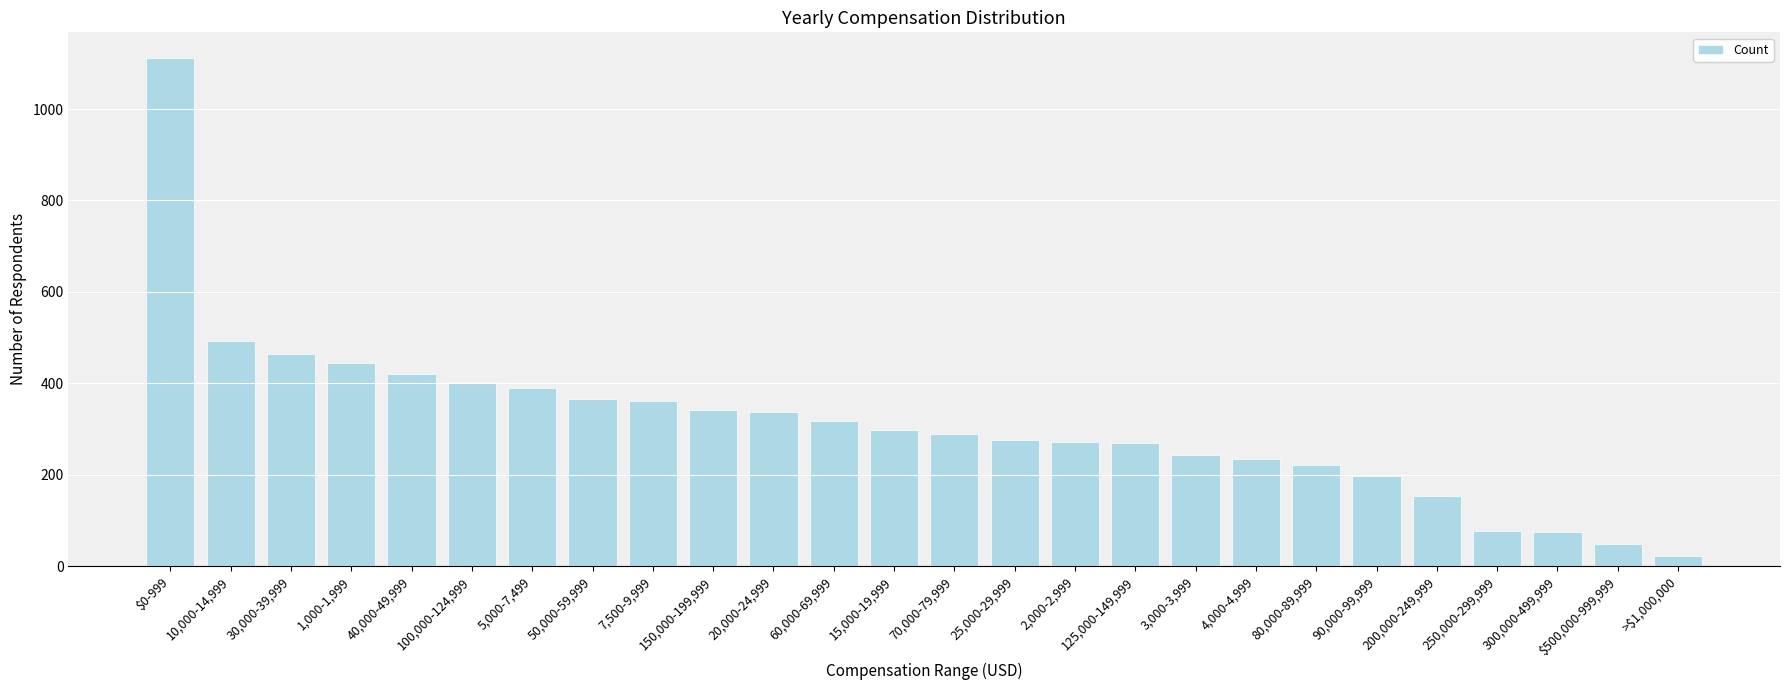

What is the change in value from 100,000-124,999 to 25,000-29,999?

-127